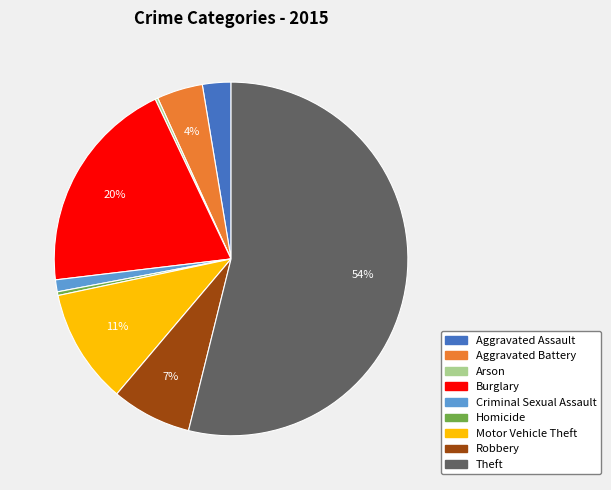

Combined, do Burglary and Aggravated Battery account for over 50%?

No